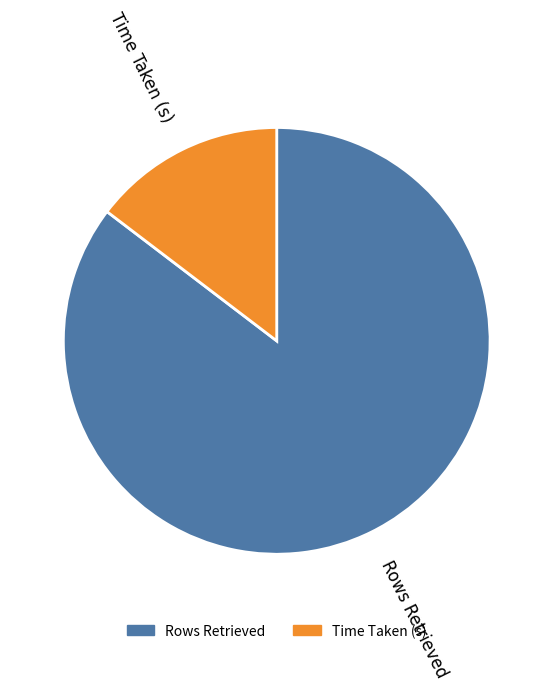

How many segments does this pie chart have?

2